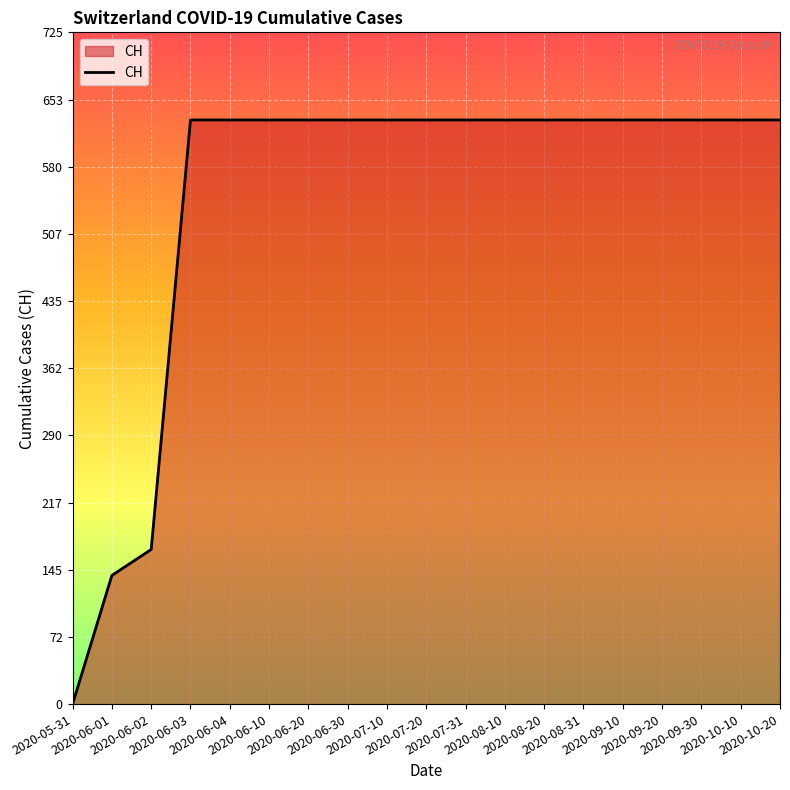

How many lines are shown in the chart?

1